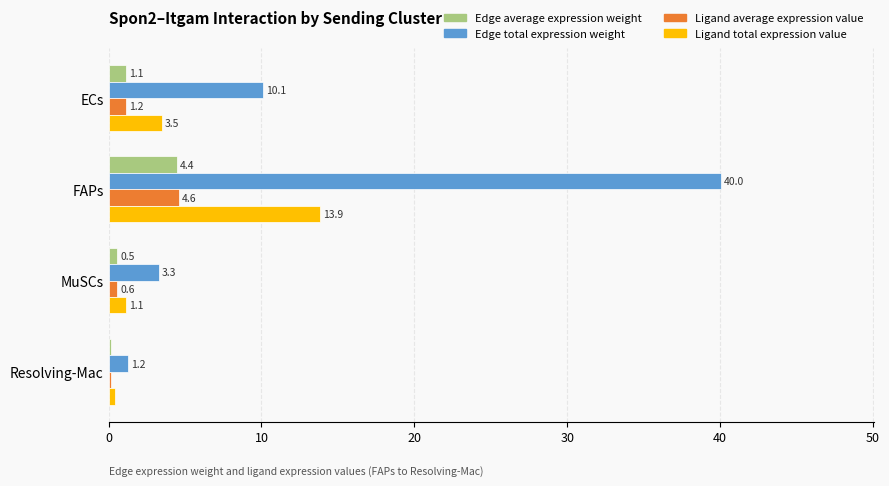

What is the average value of the Ligand total expression value series?

4.7